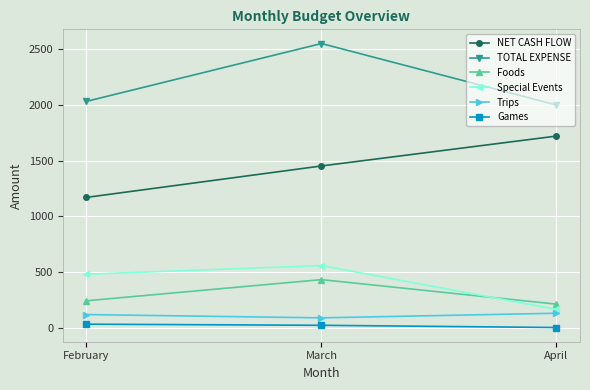

What is the average value of the Trips series?

114.2